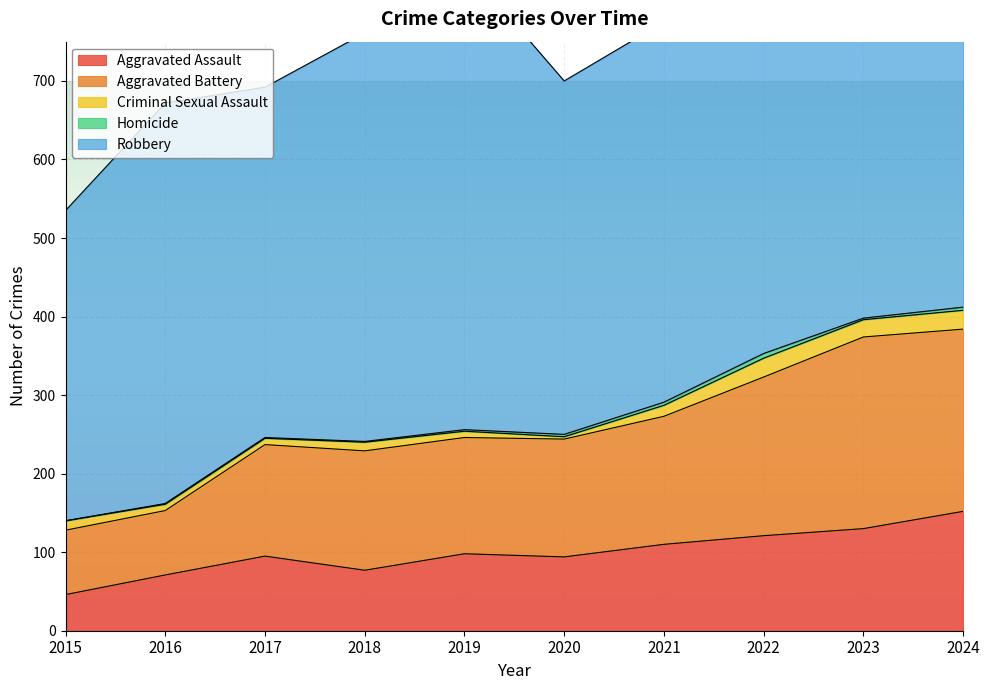

At 2020, list the series in order from smallest to largest.

Criminal Sexual Assault, Homicide, Aggravated Assault, Aggravated Battery, Robbery